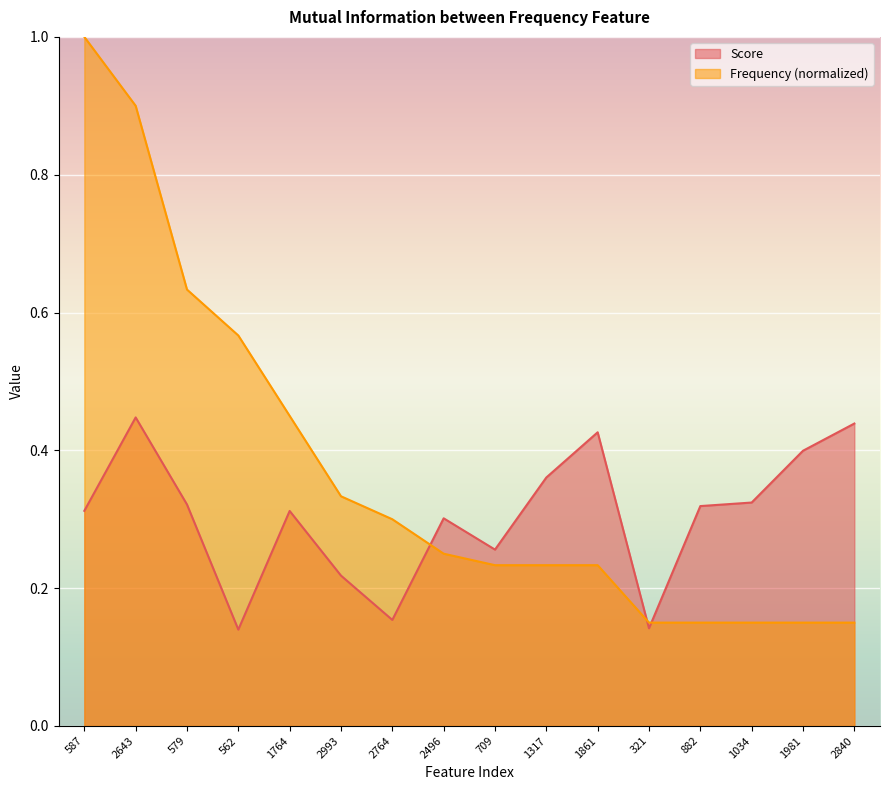

What is the label of the 6th point from the right?

1861